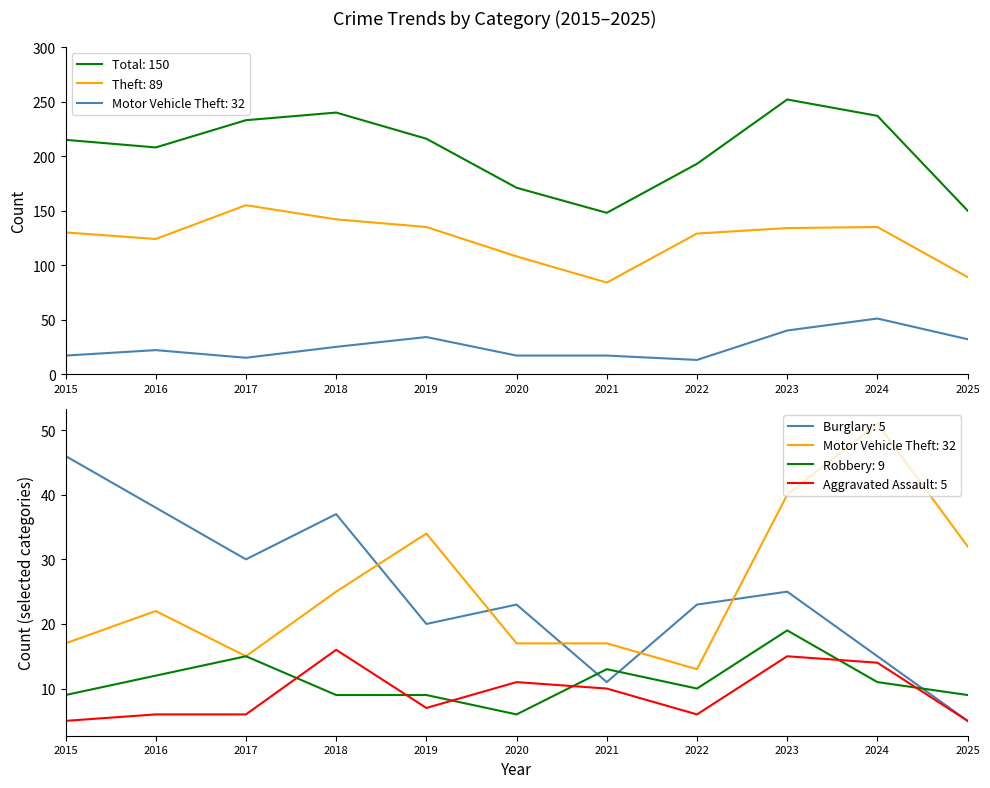

Reading left to right, list all the values displayed in this chart.

Theft: 130	124	155	142	135	108	84	129	134	135	89
Total: 215	208	233	240	216	171	148	193	252	237	150
Motor Vehicle Theft: 17	22	15	25	34	17	17	13	40	51	32
Burglary: 46	38	30	37	20	23	11	23	25	15	5
Robbery: 9	12	15	9	9	6	13	10	19	11	9
Aggravated Assault: 5	6	6	16	7	11	10	6	15	14	5